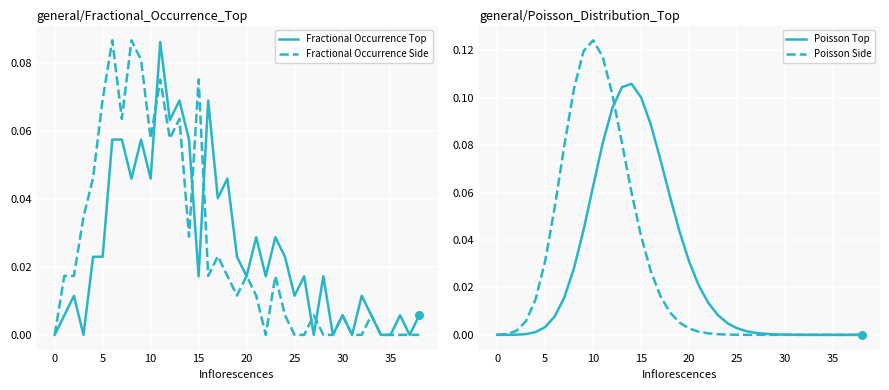

What are all the series names shown in the legend?

Fractional Occurrence Top, Fractional Occurrence Side, Poisson Top, Poisson Side